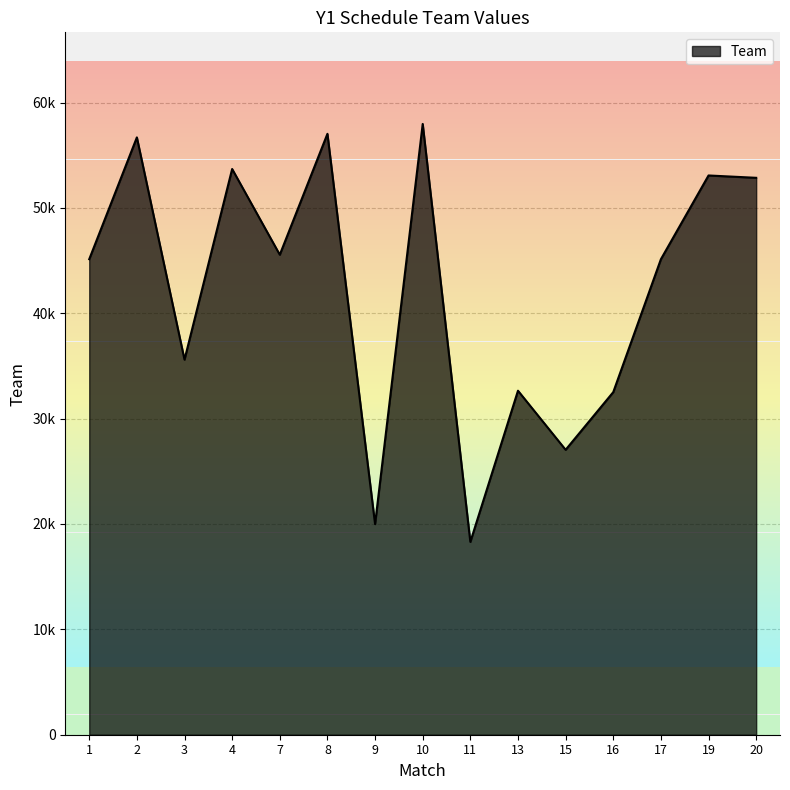

What is the smallest value displayed?

18300